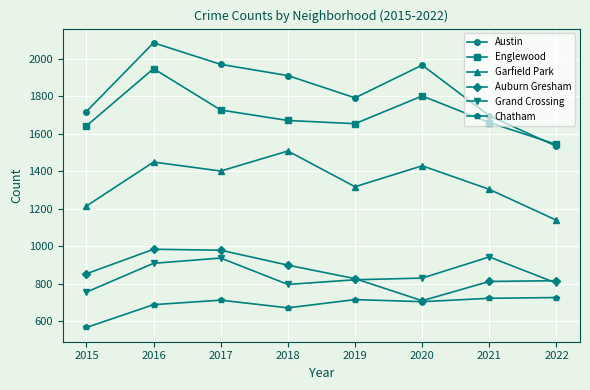

What is the difference between the second highest and minimum values in the Chatham series?

156